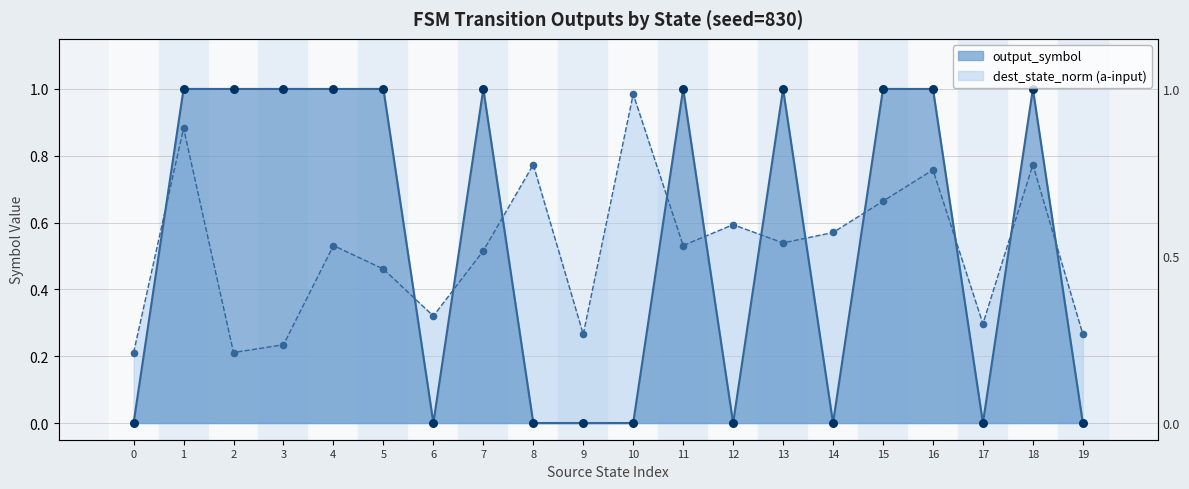

Which has a higher value, 8 or 9?

8